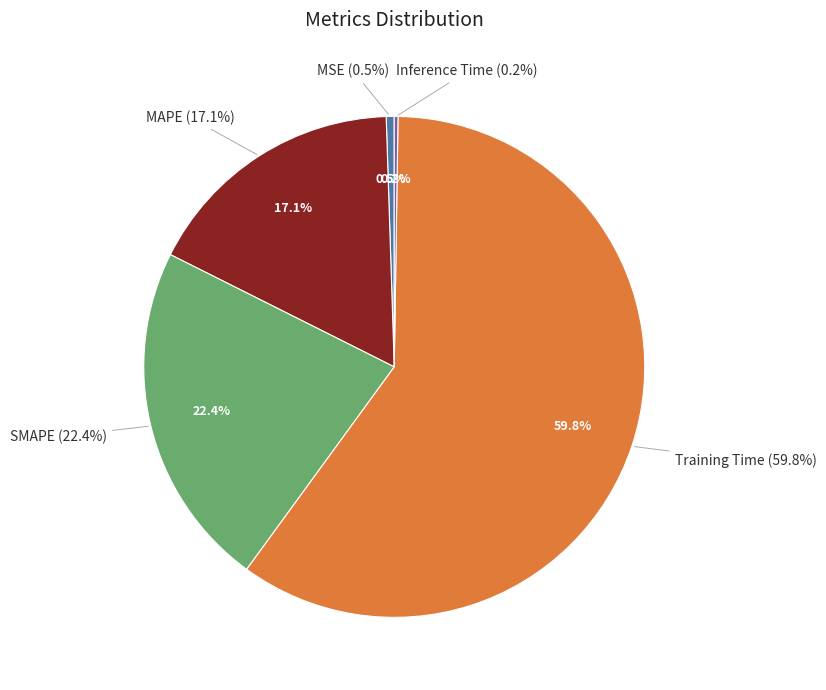

True or false: MAPE accounts for 17% of the total.

True